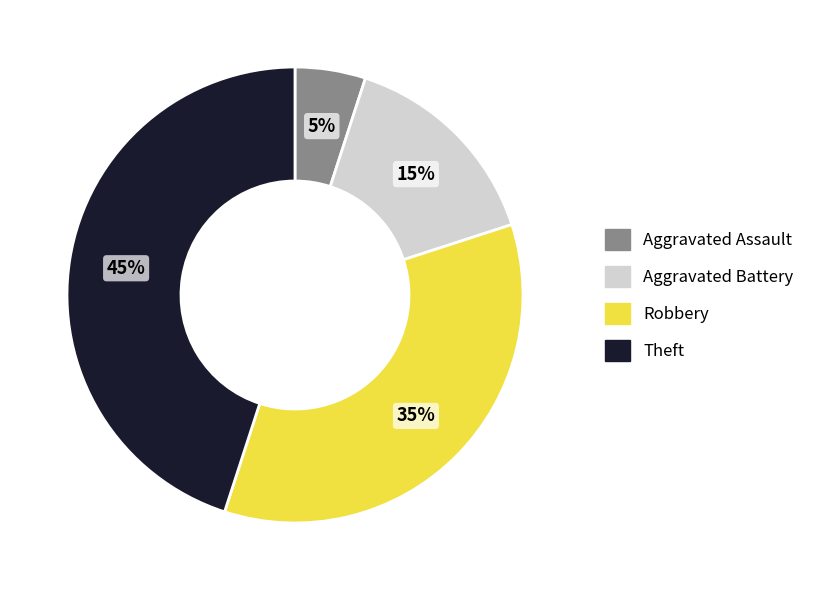

What is the ratio of the value at Robbery to the value at Theft?

0.8